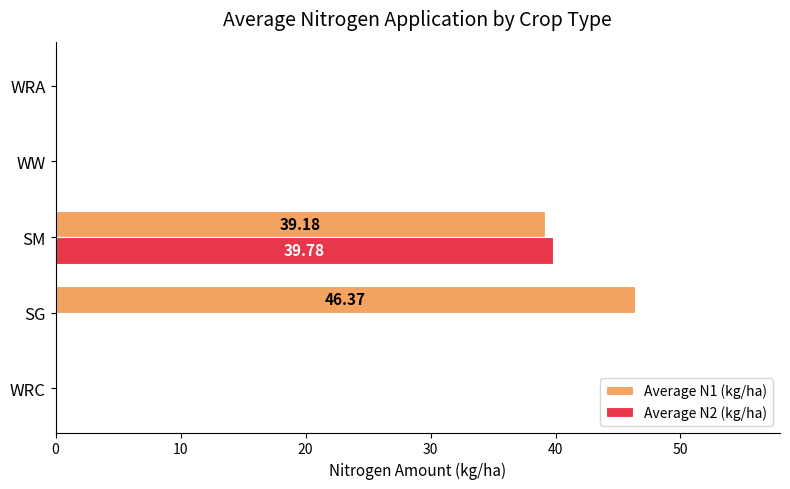

Which series has the largest total across all categories?

Average N1 (kg/ha)